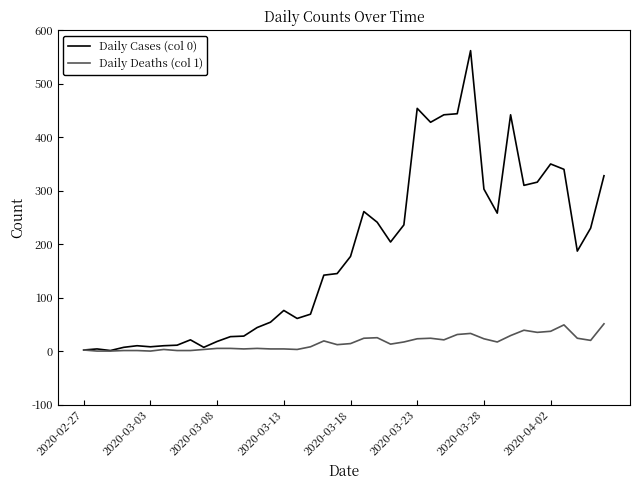

Which series has the widest spread of values?

Daily Cases (col 0)